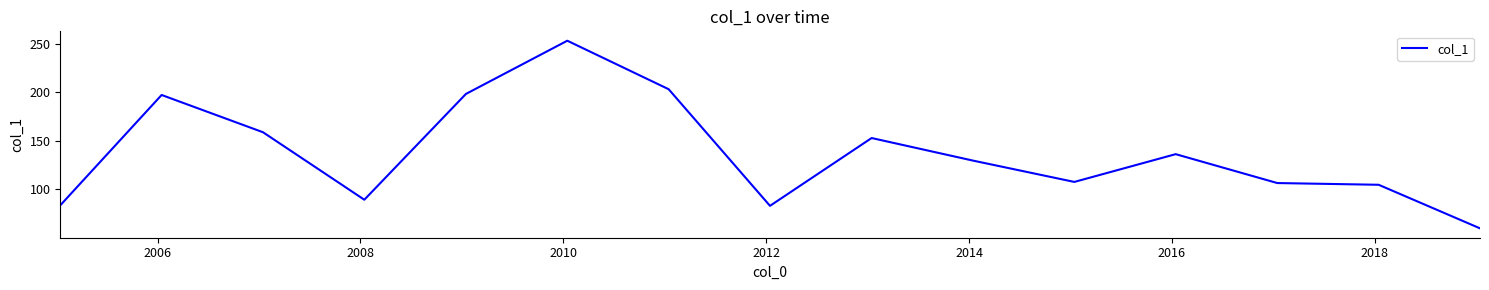

What is the difference between the maximum and minimum values?

193.5